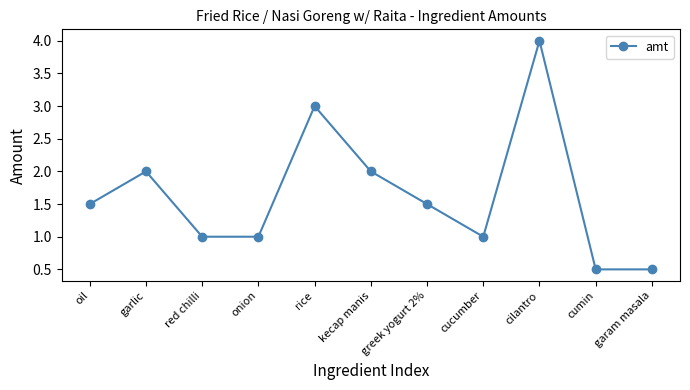

The value at onion is 1.0. True or false?

True